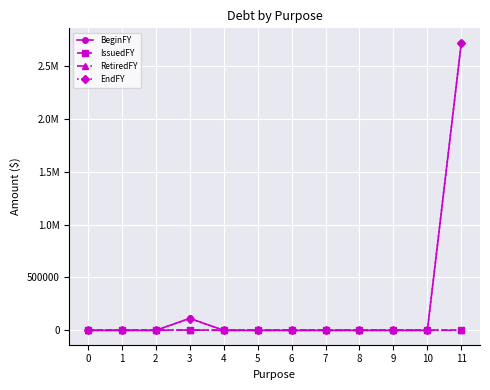

At 6, list the series in order from largest to smallest.

BeginFY, IssuedFY, RetiredFY, EndFY